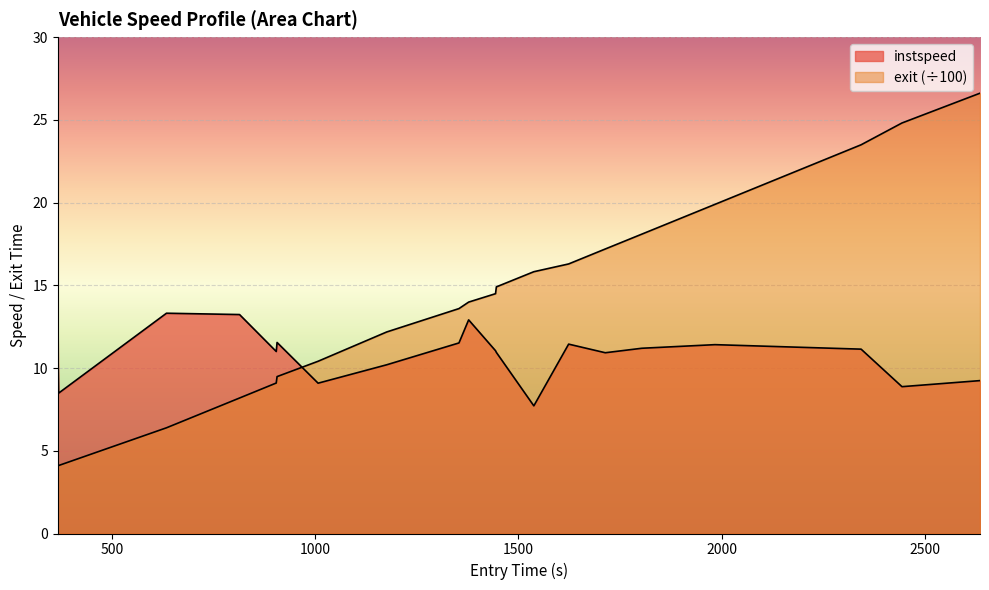

How many lines are shown in the chart?

2